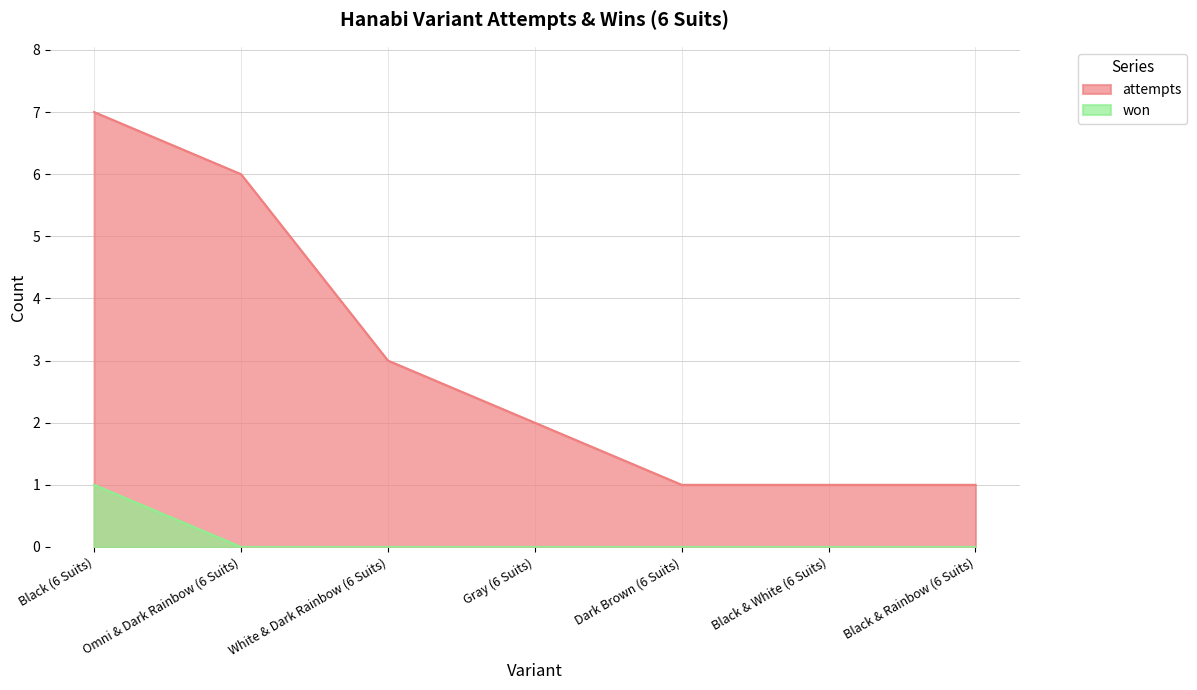

Between Gray (6 Suits) and Black & Rainbow (6 Suits), which series saw the biggest shift?

attempts